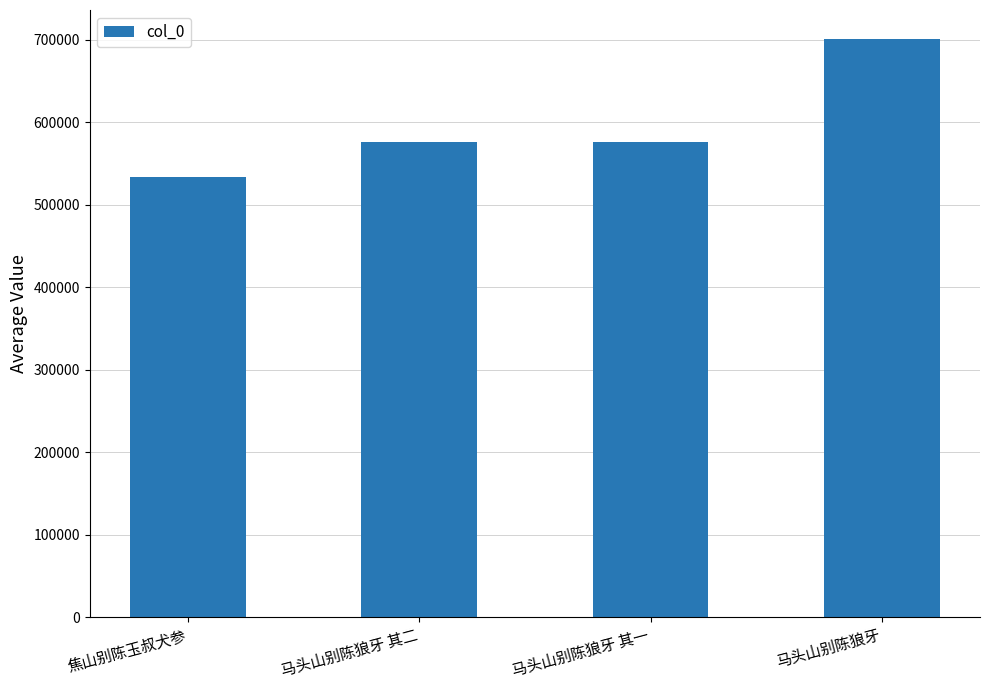

Which has a higher value, 马头山别陈狼牙 其一 or 焦山别陈玉叔犬参?

马头山别陈狼牙 其一